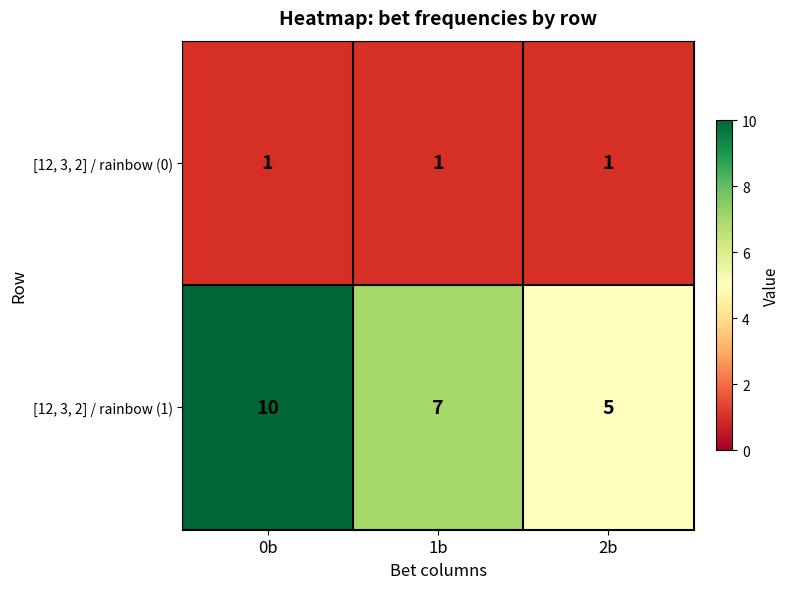

The [12, 3, 2] / rainbow (1) series shows 7 at 0b. True or false?

False